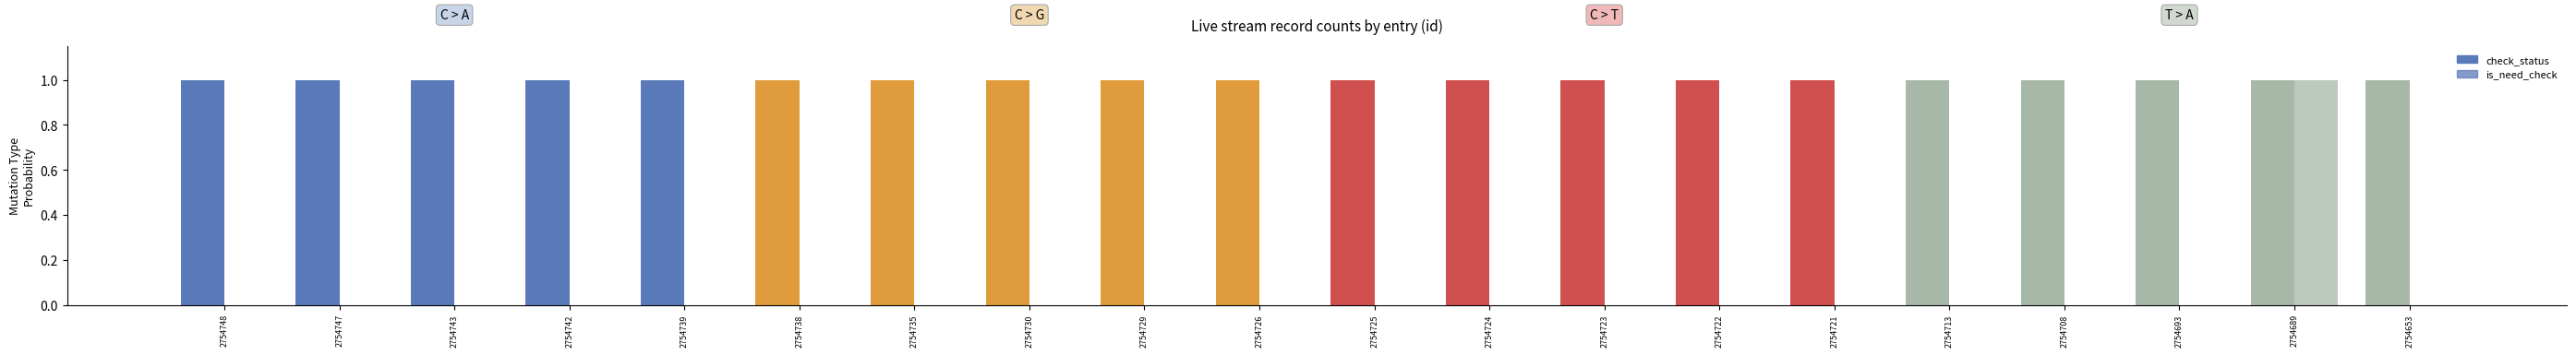

List the labels in order of check_status value, largest first.

2754748, 2754747, 2754743, 2754742, 2754739, 2754738, 2754735, 2754730, 2754729, 2754726, 2754725, 2754724, 2754723, 2754722, 2754721, 2754713, 2754708, 2754693, 2754689, 2754653